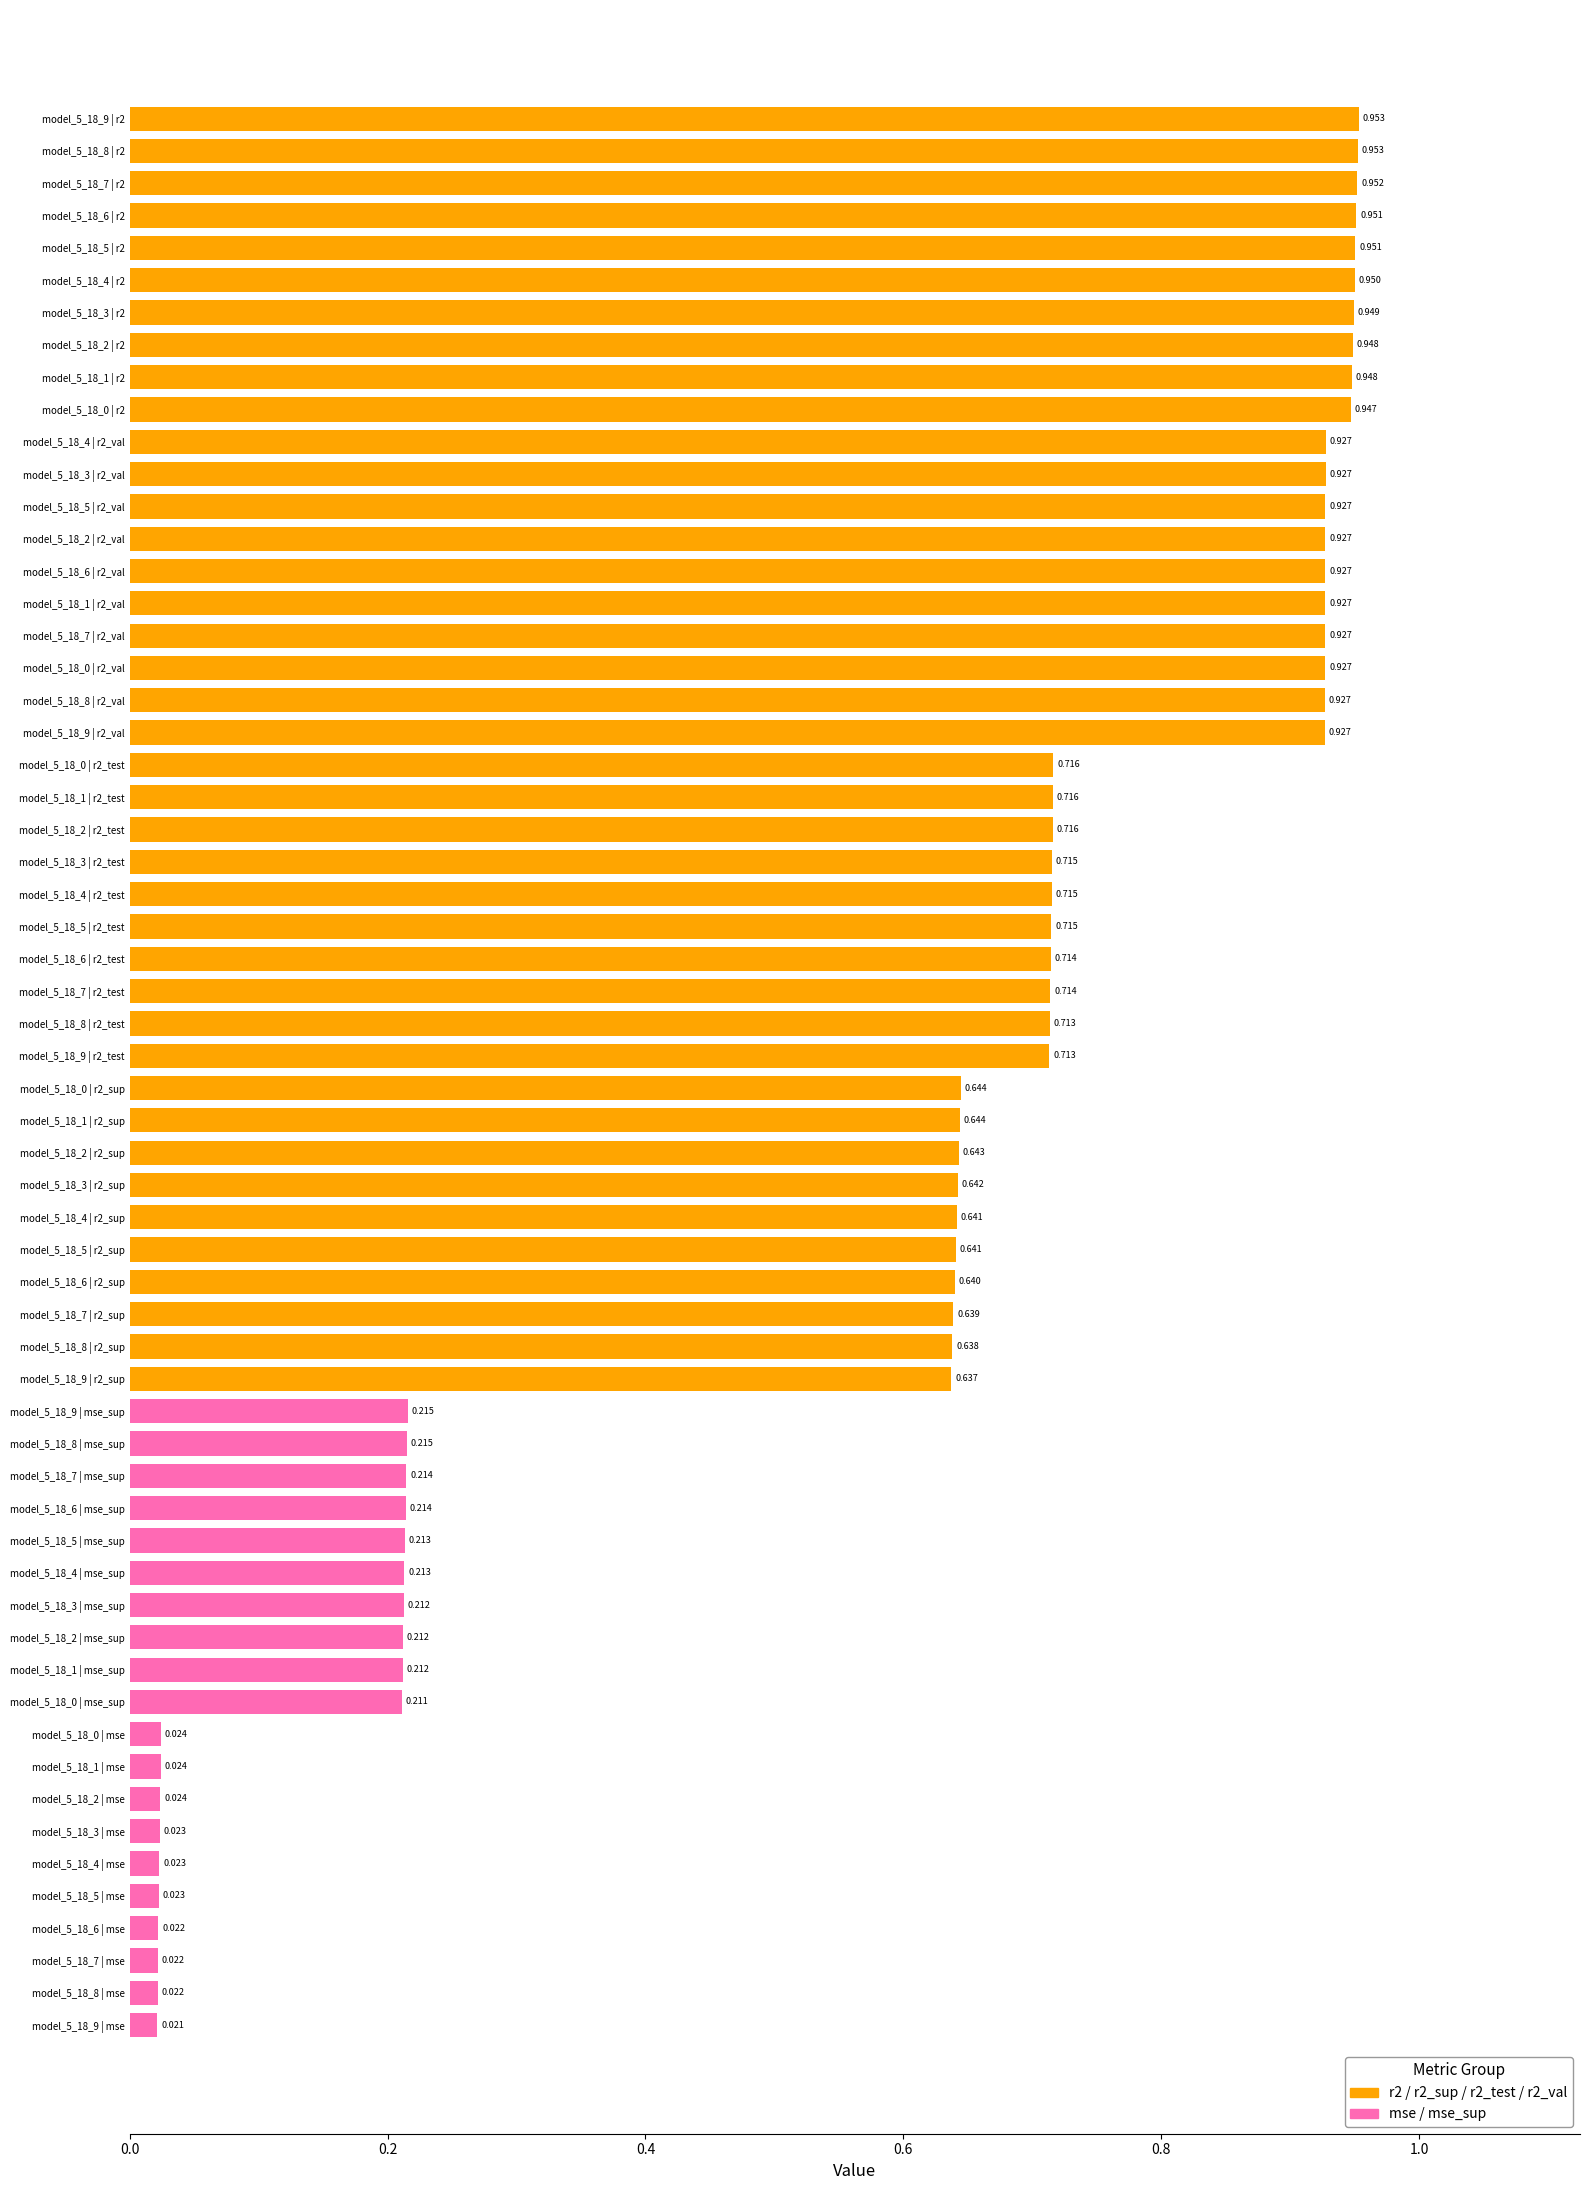

How many distinct data groups are displayed?

1